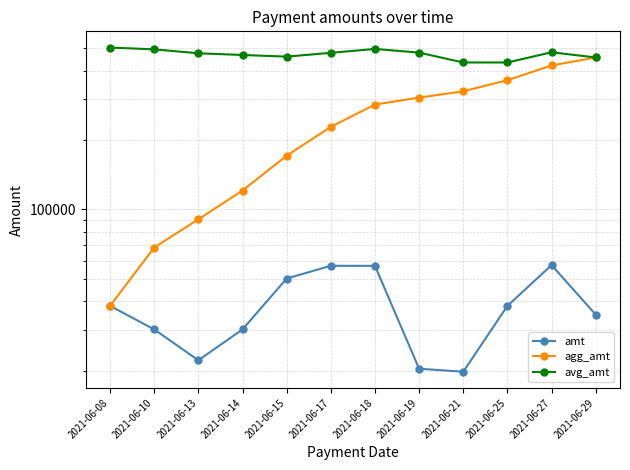

What are all the series names shown in the legend?

amt, agg_amt, avg_amt